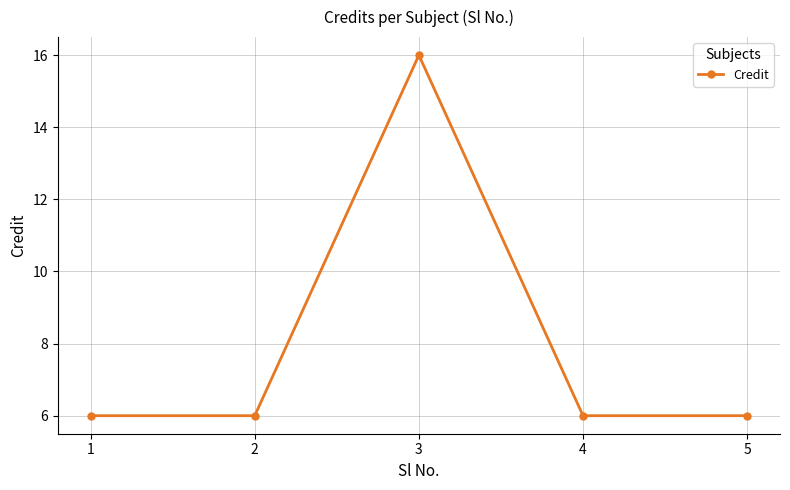

What is the minimum value shown in the chart?

6